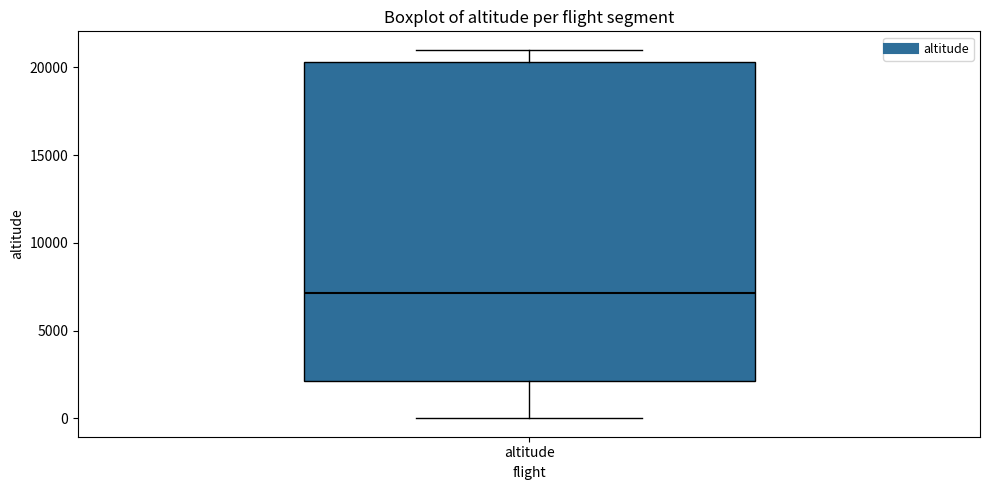

Transcribe this box plot: give where the median line is, the range the box spans, and where the two whiskers end, as read against the y-axis. The values are not printed on the chart, so give them approximately, as read against the axis.

median 7000, box 2000 to 20500, whiskers 0 to 21000